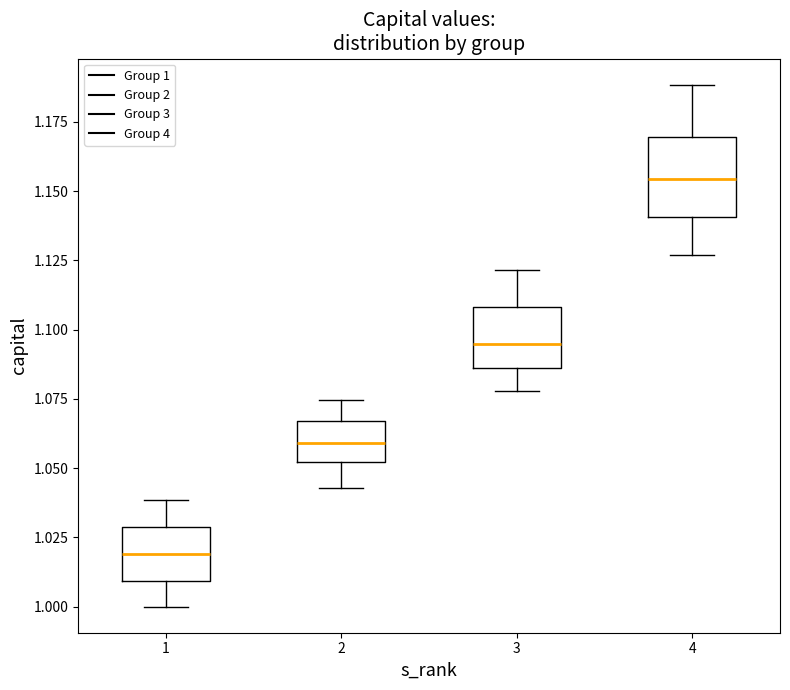

Where is the lower edge of the box at x = 4 on the y-axis? The values are not printed on the chart, so give them approximately, as read against the axis.

1.140